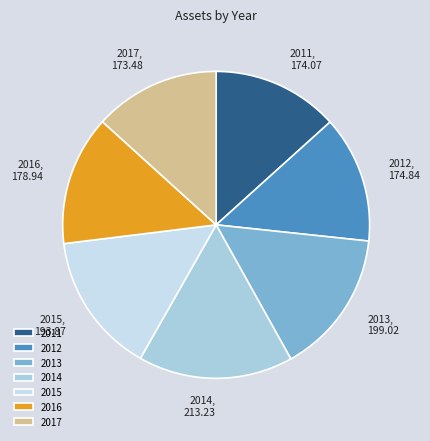

Combined, do 2016 and 2011 account for over 50%?

No